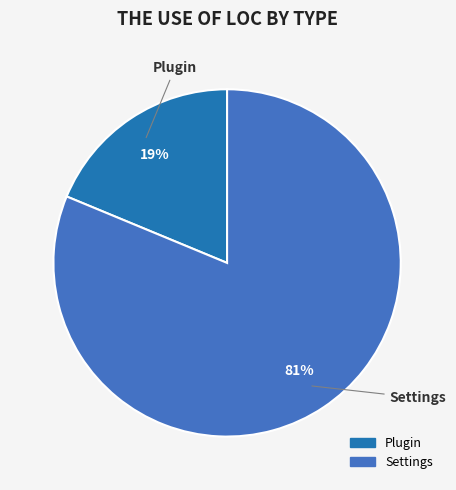

Approximately how many times larger is the value at Settings compared to Plugin?

4.3